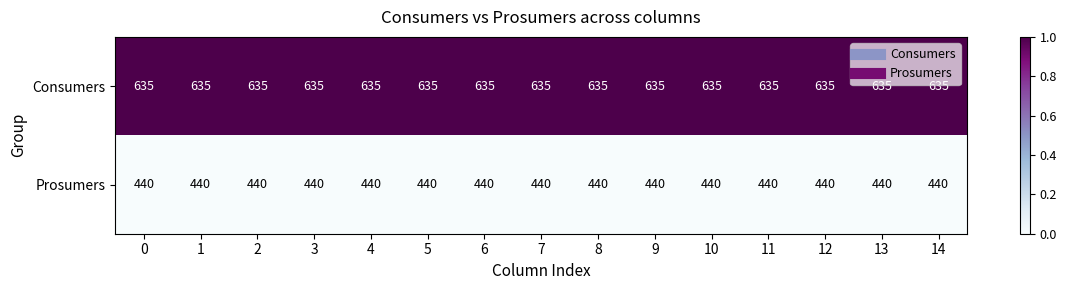

At 14, list the series in order from largest to smallest.

Consumers, Prosumers